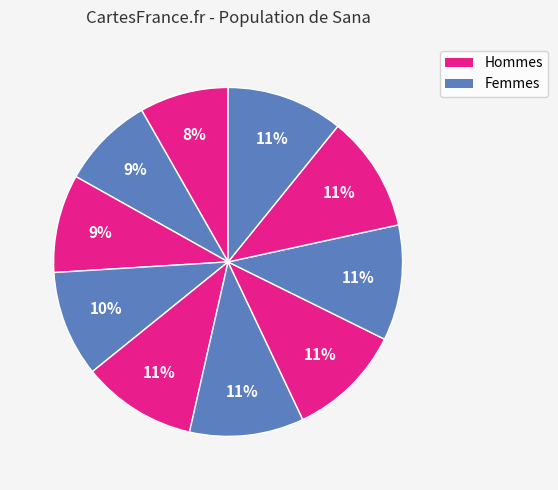

To the nearest percent, what is the difference between the largest and smallest slice percentages?

3%